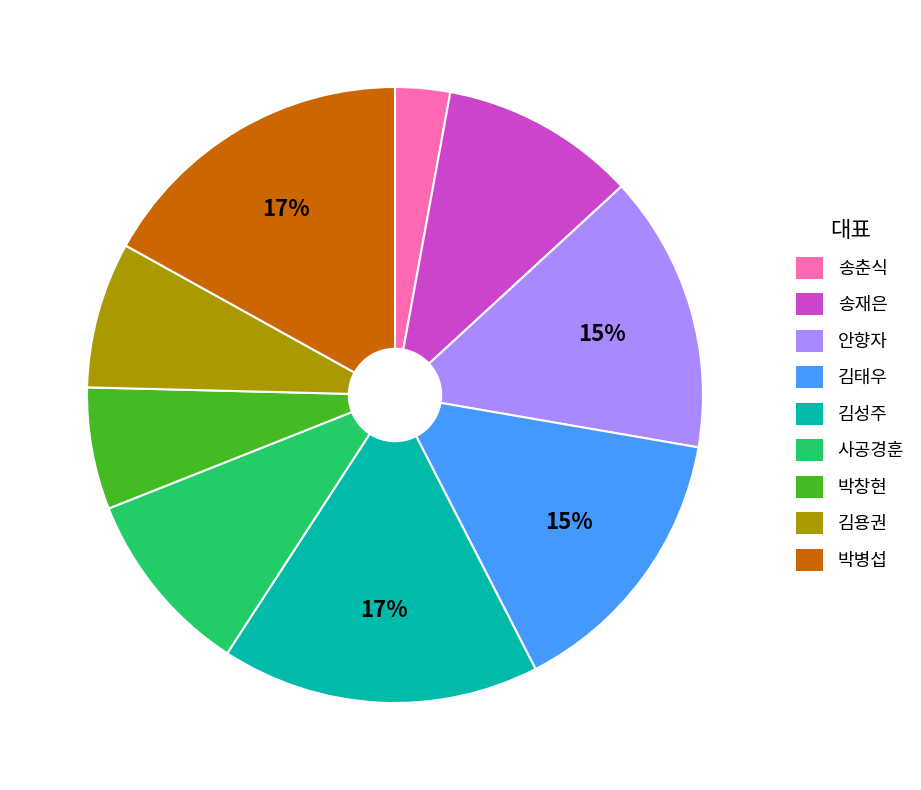

To the nearest percent, what portion does 박병섭 represent?

17%